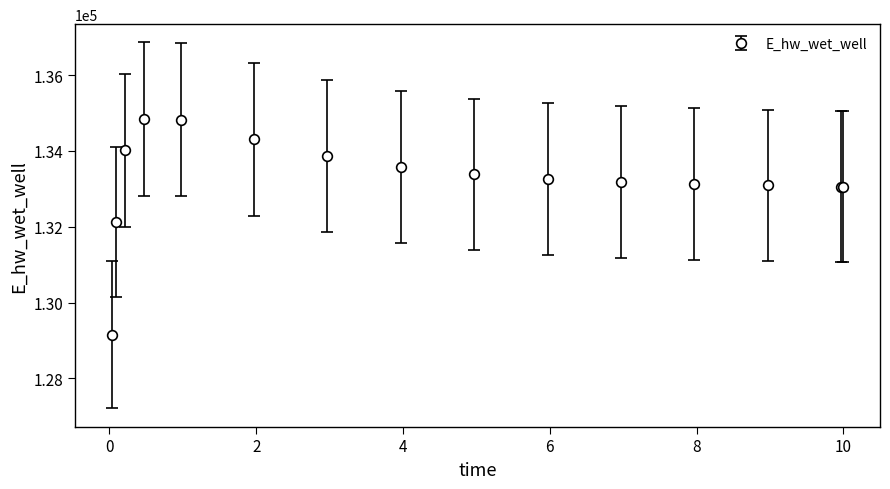

What is the maximum value shown in the chart?

134836.9